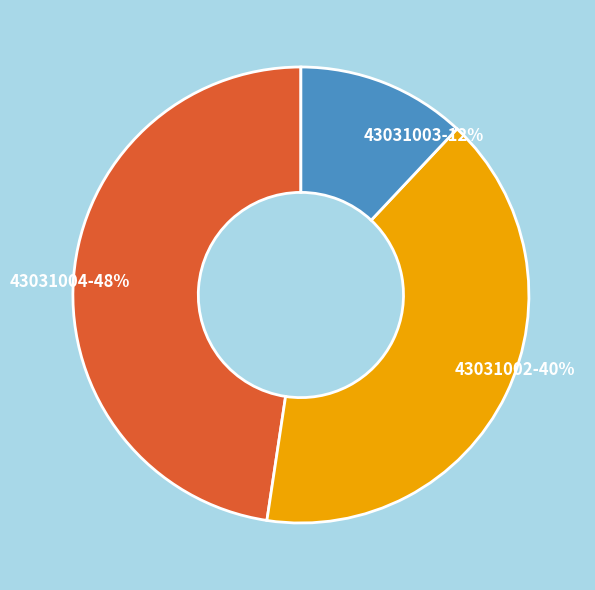

Count the number of slices in the pie.

3